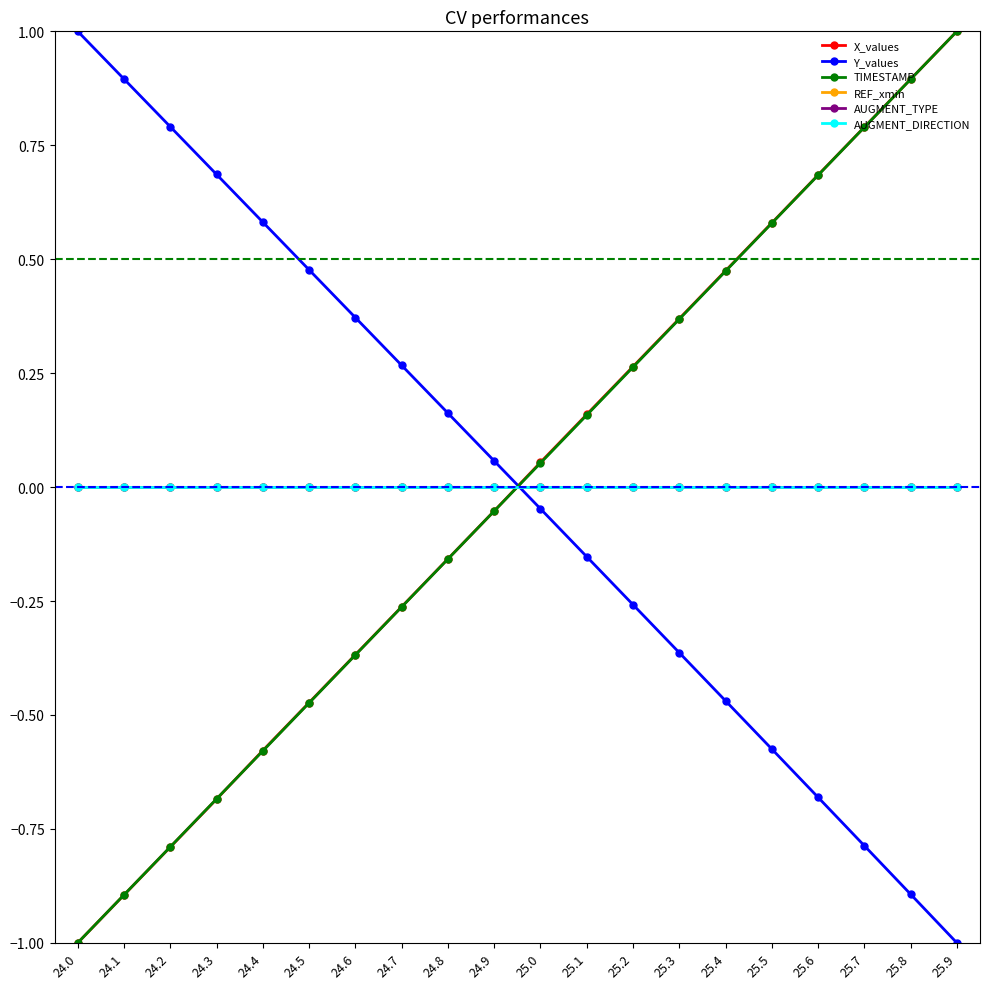

What is the label of the 15th point from the right?

24.5